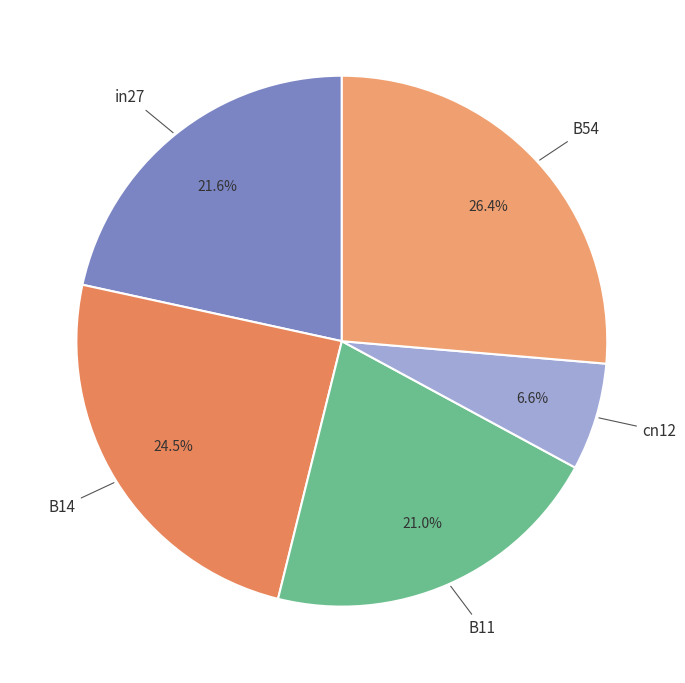

The B54 slice represents 31% of the pie. True or false?

False